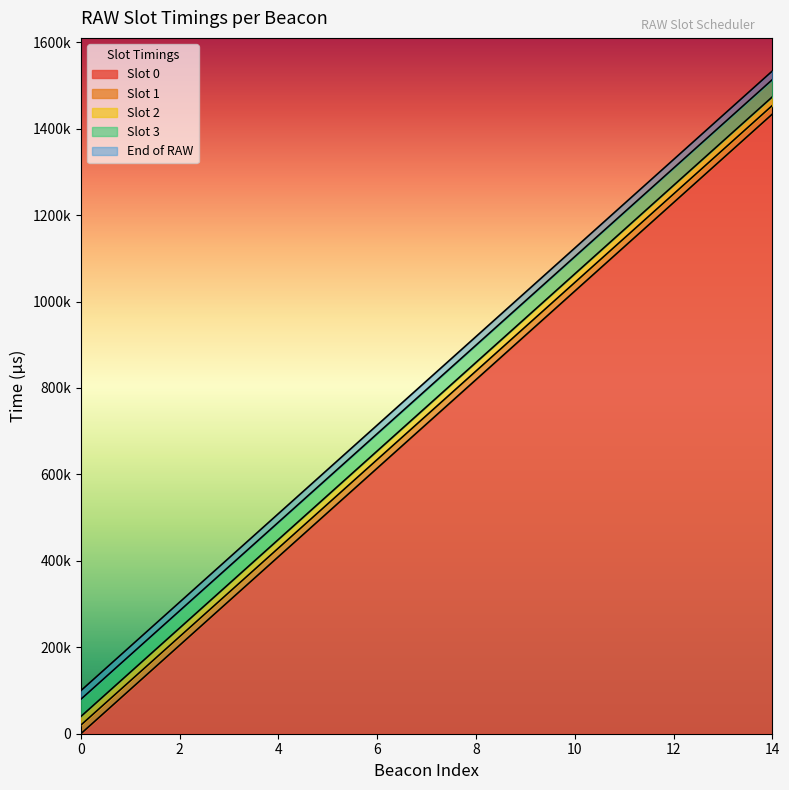

Reading left to right, list all the values displayed in this chart.

Slot 0: 0=0	1=102400	2=204800	3=307200	4=409600	5=512000	6=614400	7=716800	8=819200	9=921600	10=1024000	11=1126400	12=1228800	13=1331200	14=1433600
Slot 1: 0=19940	1=122340	2=224740	3=327140	4=429540	5=531940	6=634340	7=736740	8=839140	9=941540	10=1043940	11=1146340	12=1248740	13=1351140	14=1453540
Slot 2: 0=39880	1=142280	2=244680	3=347080	4=449480	5=551880	6=654280	7=756680	8=859080	9=961480	10=1063880	11=1166280	12=1268680	13=1371080	14=1473480
Slot 3: 0=79760	1=182160	2=284560	3=386960	4=489360	5=591760	6=694160	7=796560	8=898960	9=1001360	10=1103760	11=1206160	12=1308560	13=1410960	14=1513360
End of RAW: 0=99700	1=202100	2=304500	3=406900	4=509300	5=611700	6=714100	7=816500	8=918900	9=1021300	10=1123700	11=1226100	12=1328500	13=1430900	14=1533300